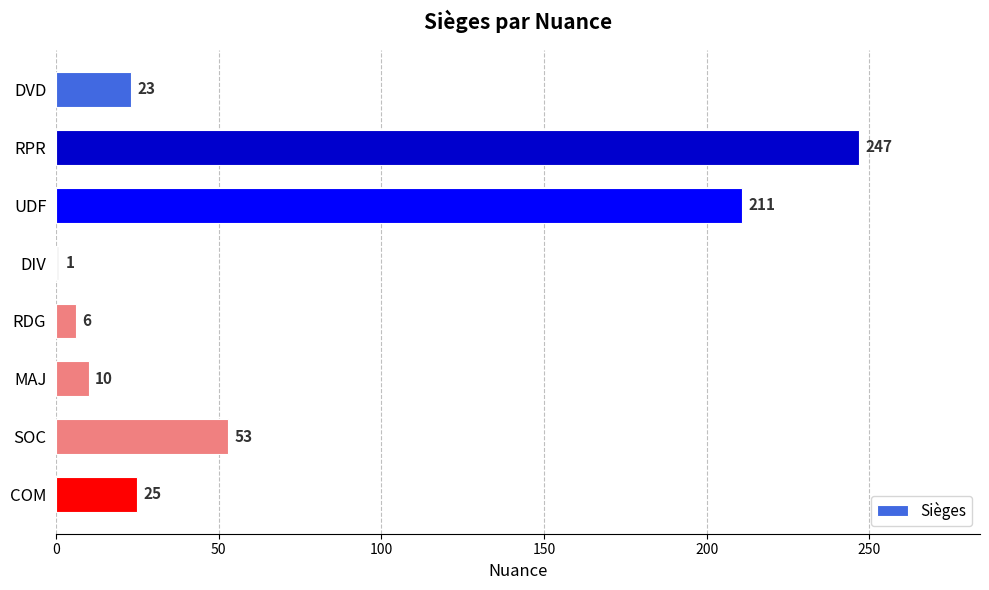

Rank the categories by value from highest to lowest.

RPR, UDF, SOC, COM, DVD, MAJ, RDG, DIV